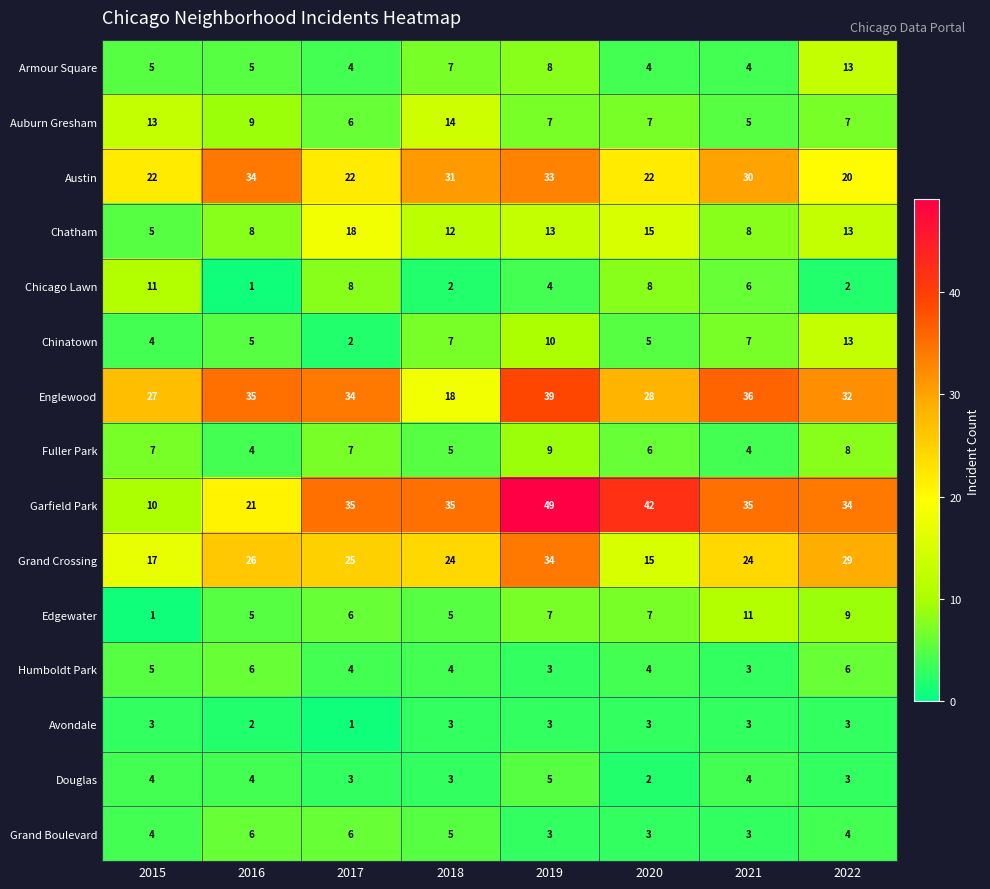

What is the maximum value for Douglas?

5